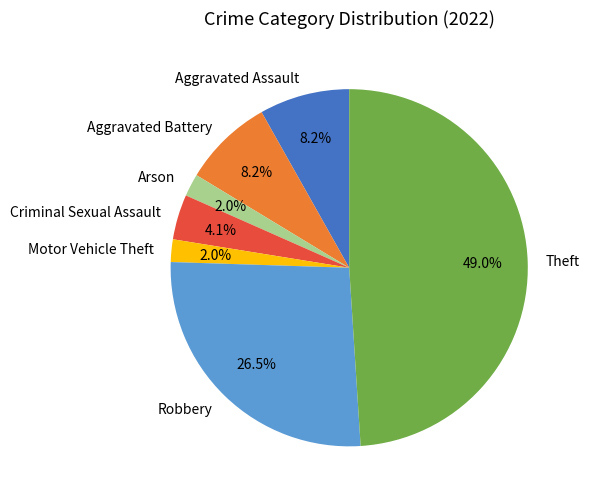

To the nearest percent, what is the difference between the largest and smallest slice percentages?

47%